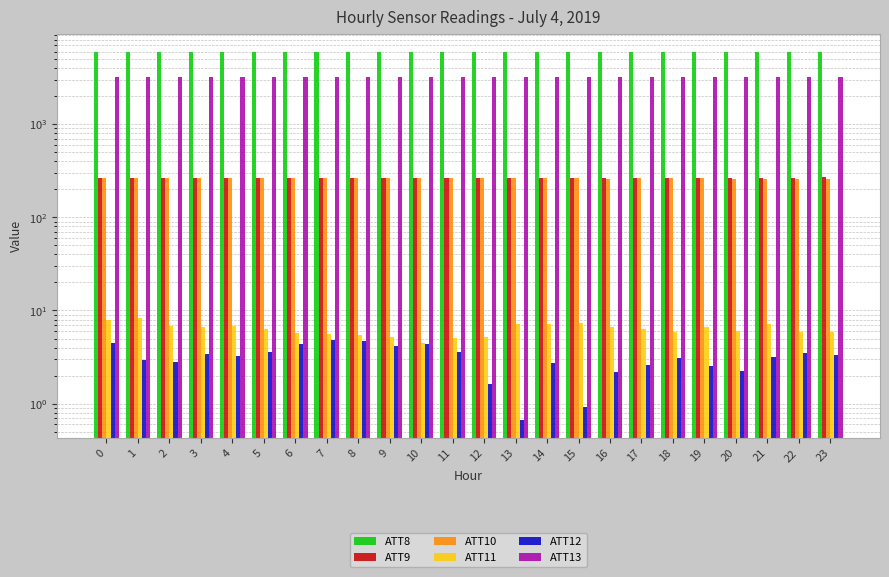

Is the value of ATT8 at 11 greater than the value of ATT11 at 3?

Yes